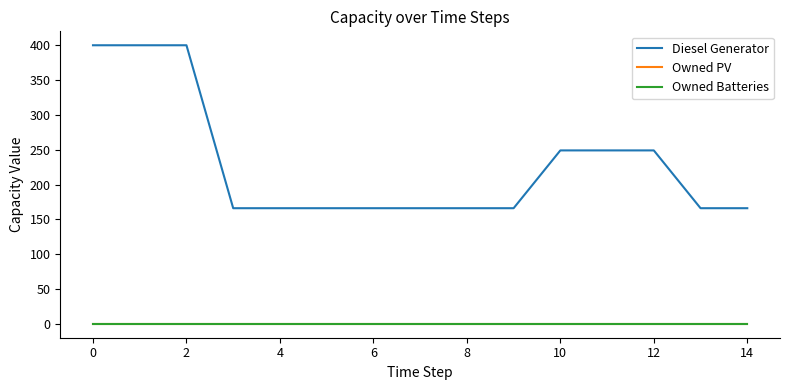

Does the chart display data point markers on the line(s)?

No